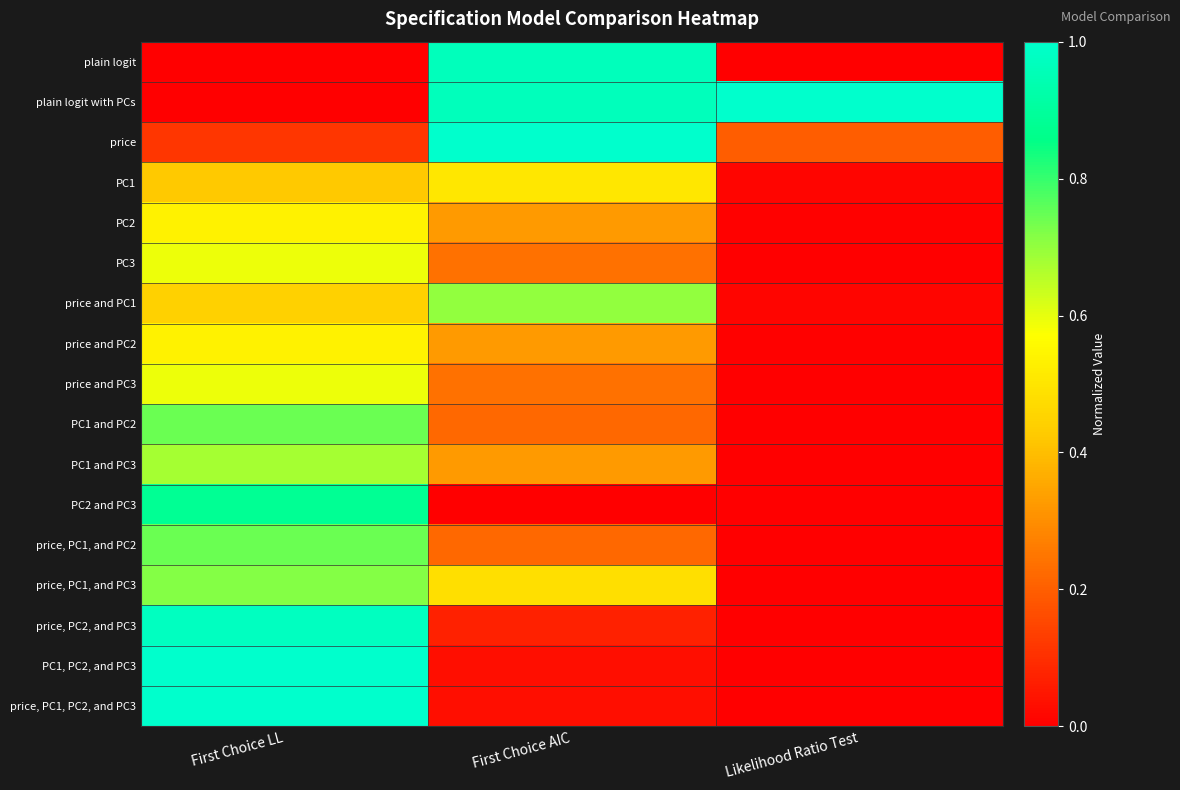

At how many categories does at least one series exceed 0?

3